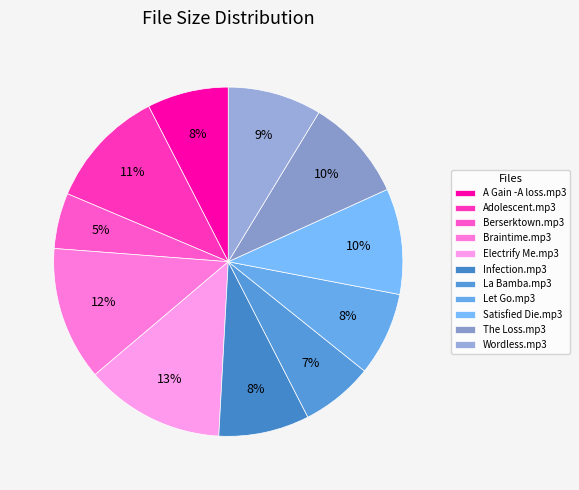

Does Infection.mp3 represent more than half of the total?

No